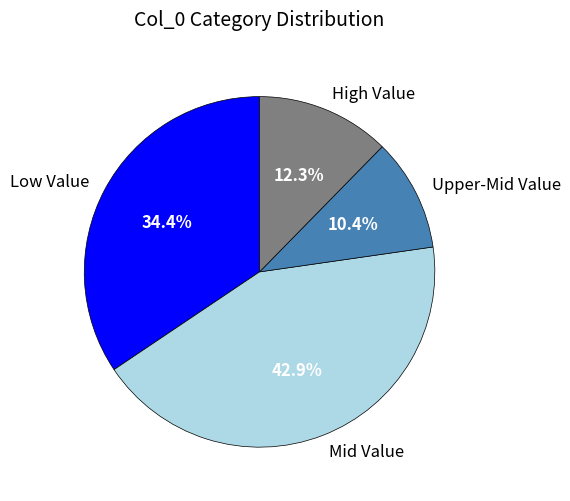

Is there any slice that represents more than half of the pie?

No